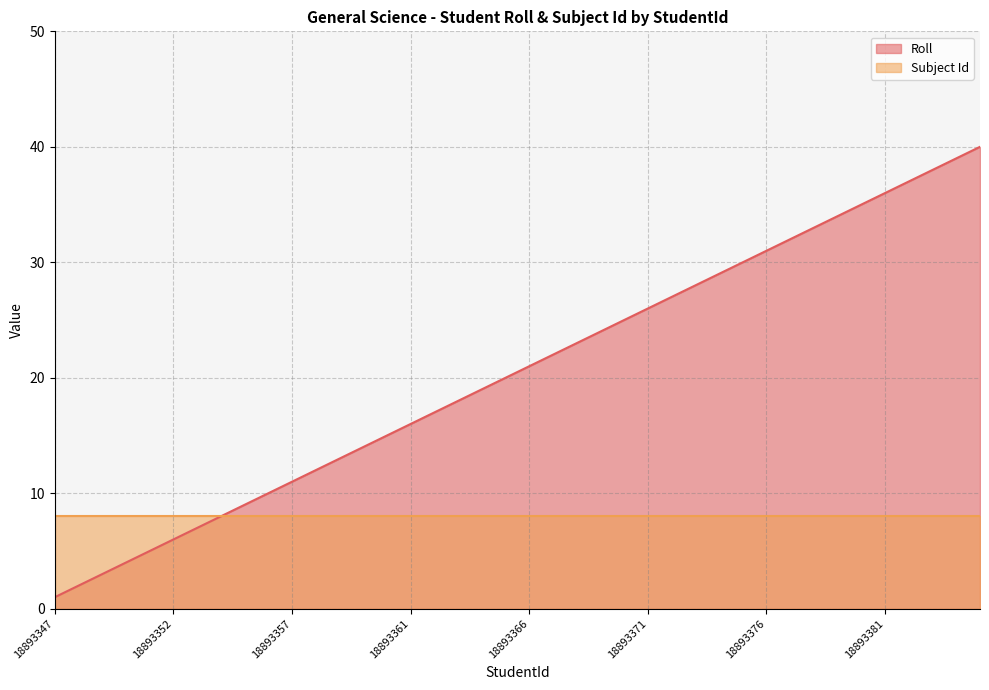

How many lines are shown in the chart?

2